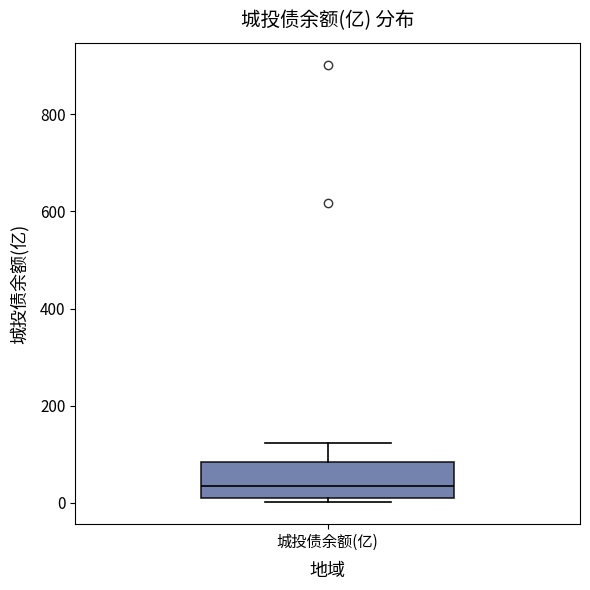

Transcribe this box plot: give where the median line is, the range the box spans, and where the two whiskers end, as read against the y-axis. The values are not printed on the chart, so give them approximately, as read against the axis.

median 40, box 0 to 80, whiskers 0 (just below the box's lower edge) to 120